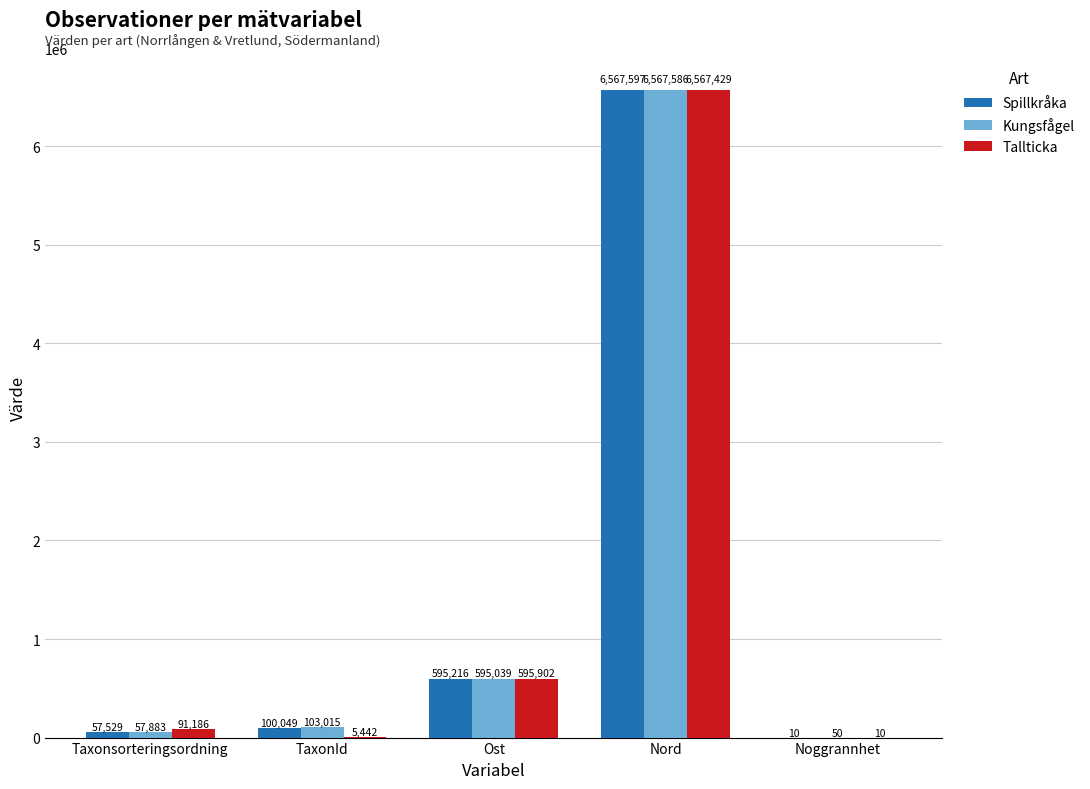

Which series changed the most between Taxonsorteringsordning and TaxonId?

Tallticka